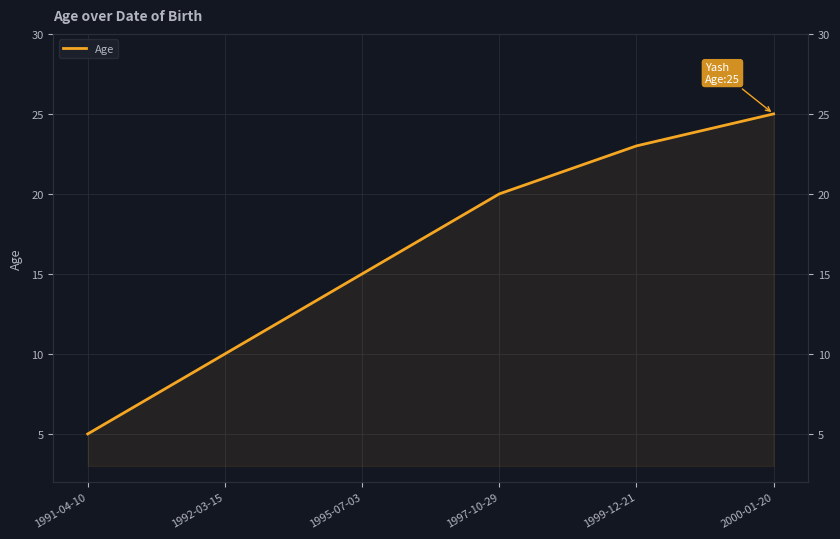

What is the label of the 2nd point from the left?

1992-03-15